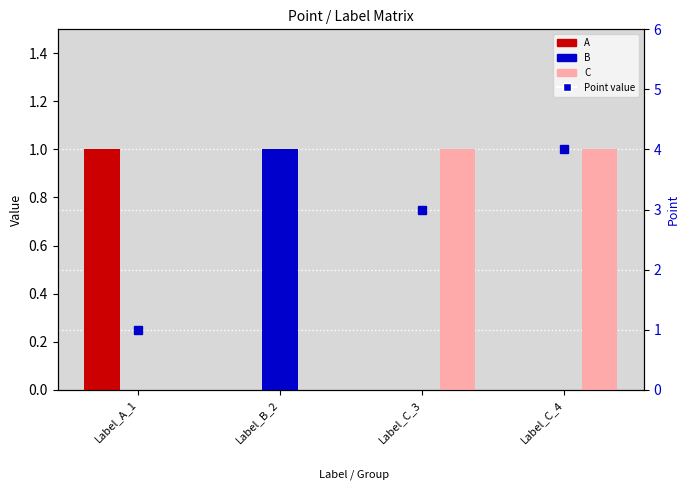

Which series has the largest range (max minus min)?

A